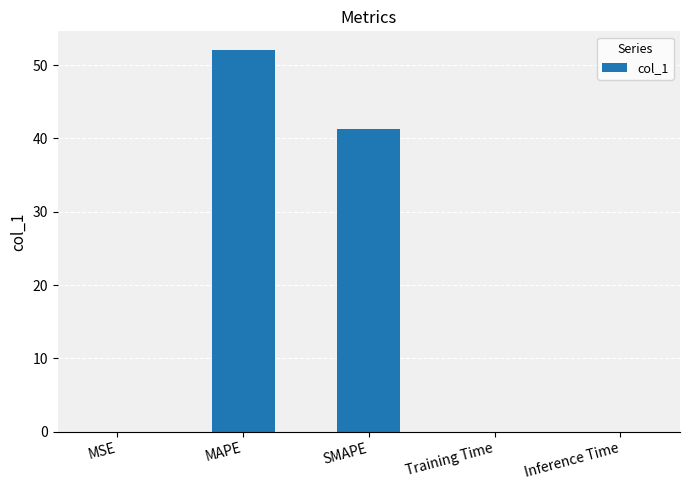

How many distinct data groups are displayed?

1